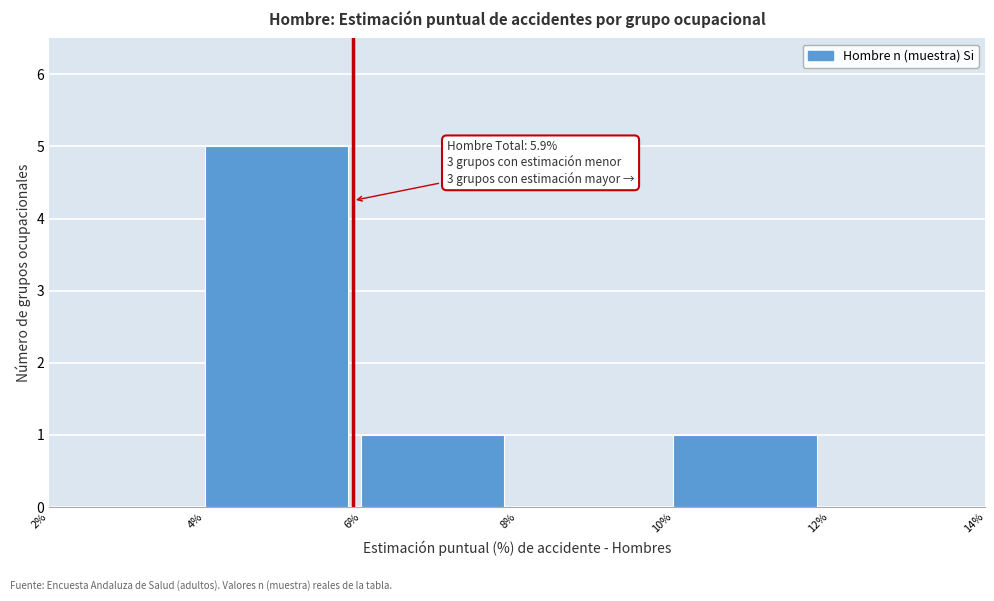

Over which range of the x-axis is the bar tallest?

4% to 6%